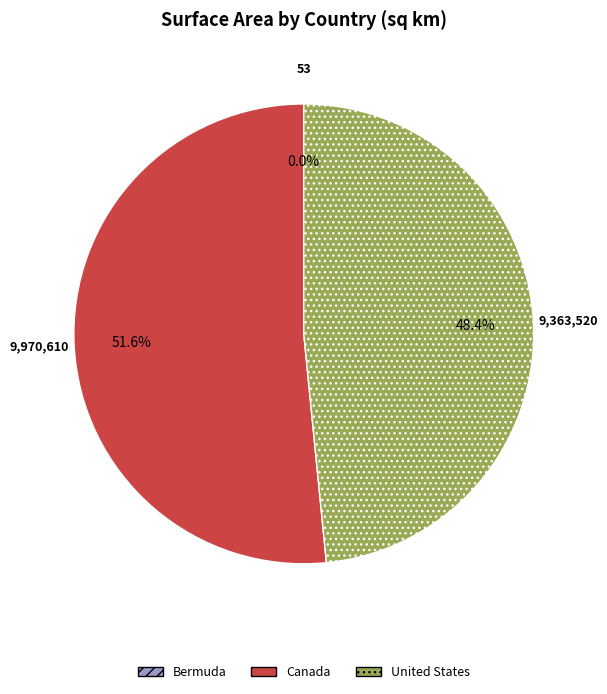

Do Canada and United States together represent more than half of the pie?

Yes